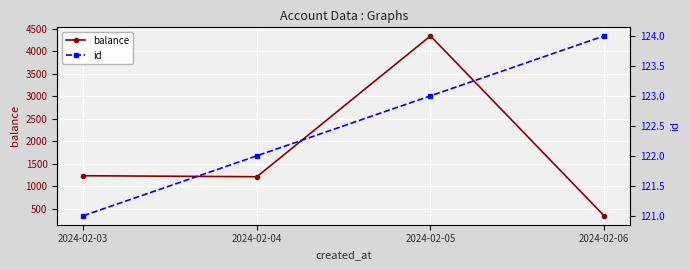

List the labels in order of balance value, largest first.

2024-02-05, 2024-02-03, 2024-02-04, 2024-02-06